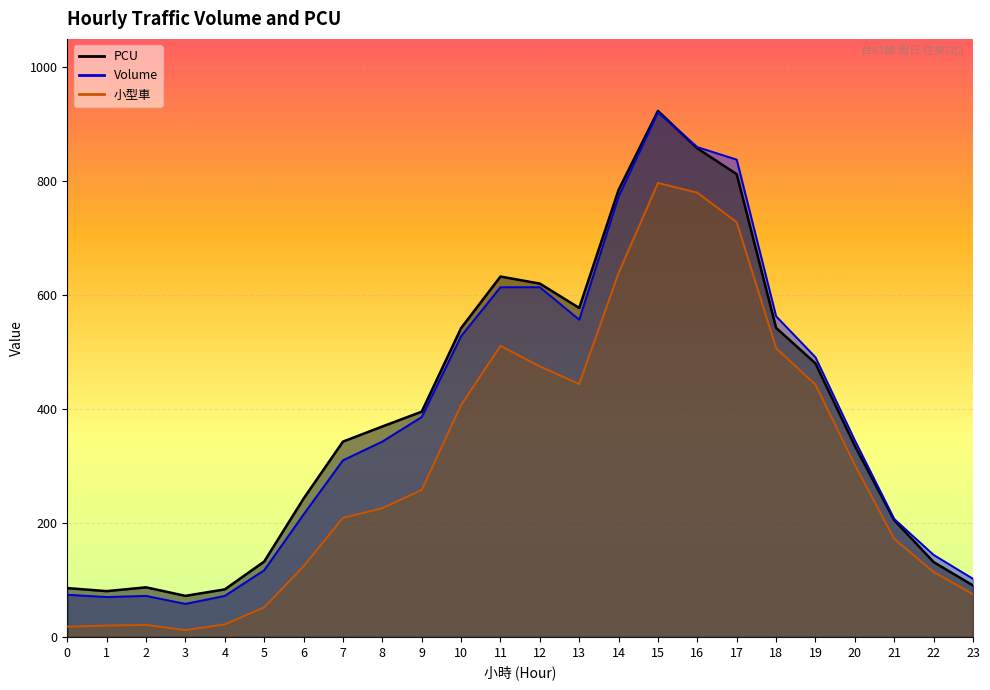

Reading right to left, extract all data points from this chart.

PCU: 23=90.3	22=131.4	21=204.9	20=335.4	19=480.2	18=542.6	17=812.5	16=857.8	15=923.5	14=784.9	13=577.6	12=620.4	11=632.7	10=542.2	9=395.5	8=369.5	7=342.9	6=242.8	5=132.3	4=83.4	3=72.1	2=87.0	1=80.4	0=85.7
Volume: 23=102.0	22=144.0	21=207.0	20=345.0	19=491.0	18=563.0	17=838.0	16=860.0	15=921.0	14=773.0	13=557.0	12=614.0	11=614.0	10=528.0	9=386.0	8=343.0	7=310.0	6=215.0	5=117.0	4=72.0	3=58.0	2=72.0	1=70.0	0=74.0
小型車: 23=75.0	22=114.0	21=172.0	20=302.0	19=443.0	18=507.0	17=728.0	16=780.0	15=797.0	14=639.0	13=444.0	12=475.0	11=511.0	10=407.0	9=258.0	8=226.0	7=209.0	6=124.0	5=52.0	4=22.0	3=12.0	2=21.0	1=20.0	0=18.0